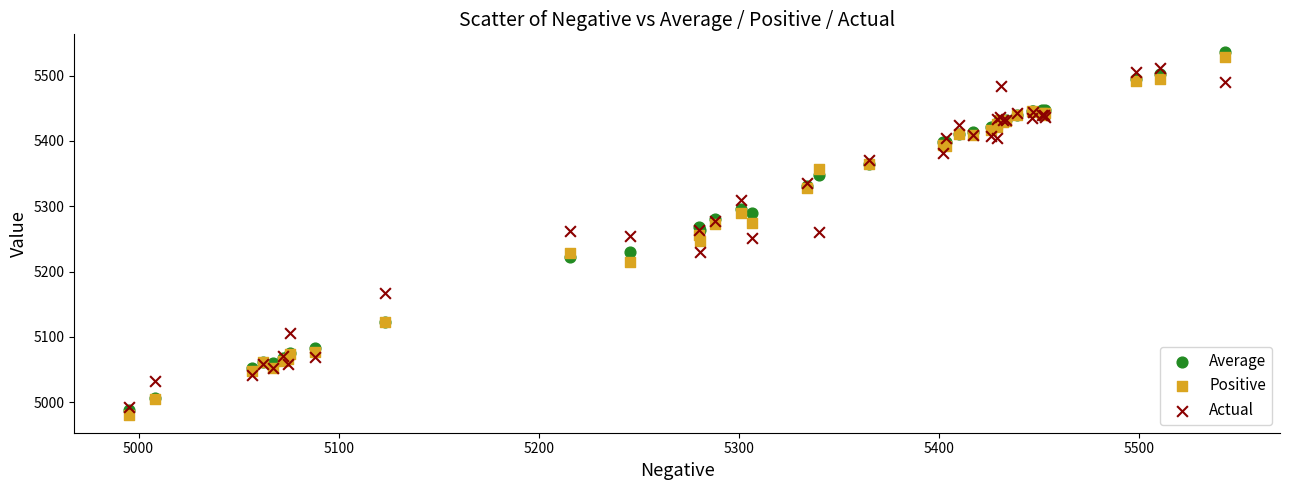

What are all the series names shown in the legend?

Average, Positive, Actual